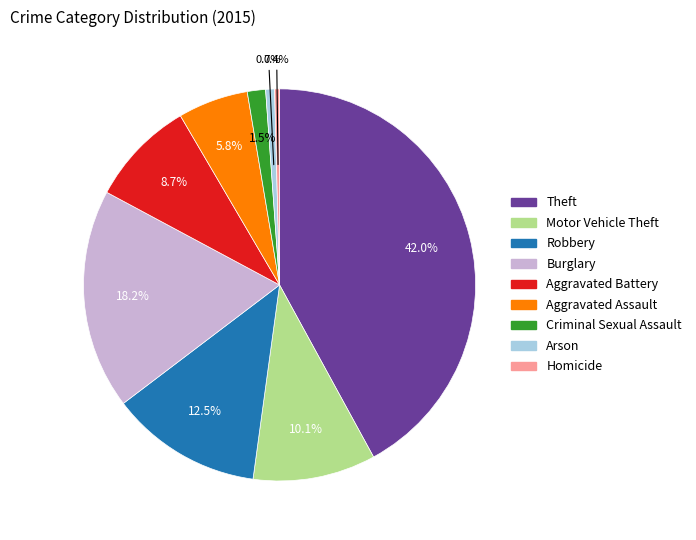

How many slices are in this pie chart?

9